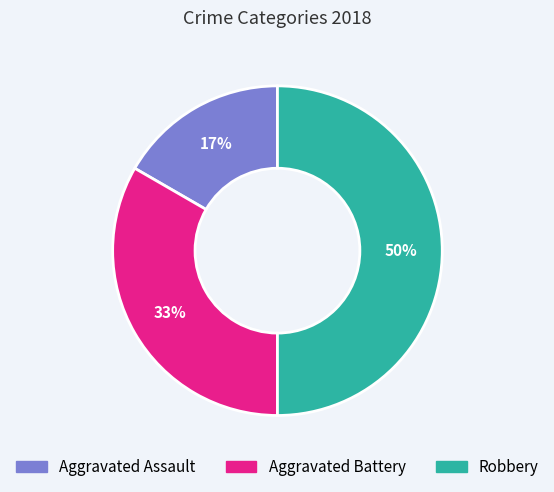

What percentage is the Aggravated Assault slice, to the nearest percent?

17%